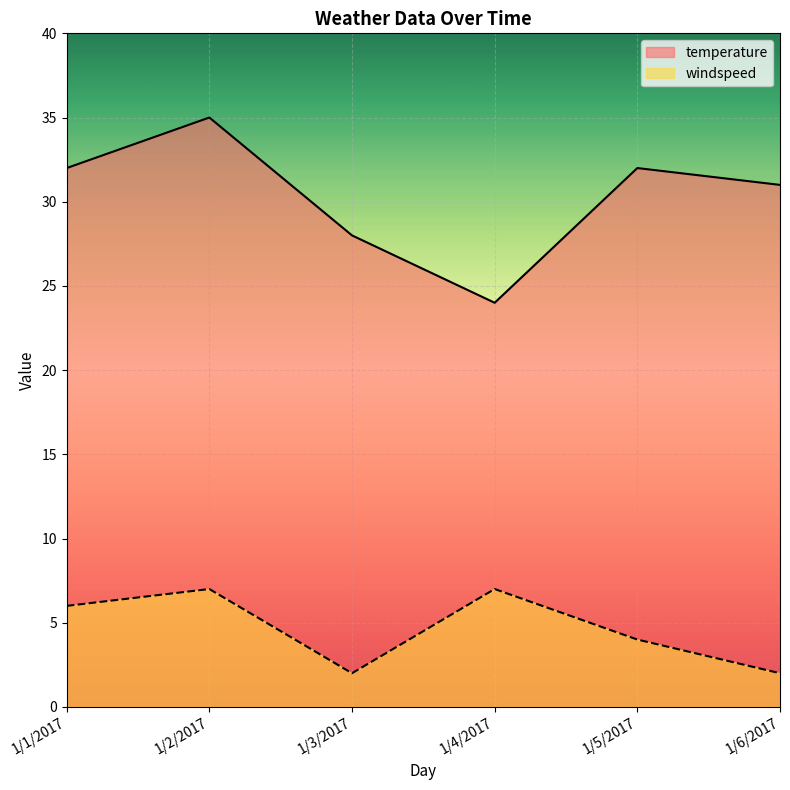

True or false: windspeed and temperature intersect in this chart.

False